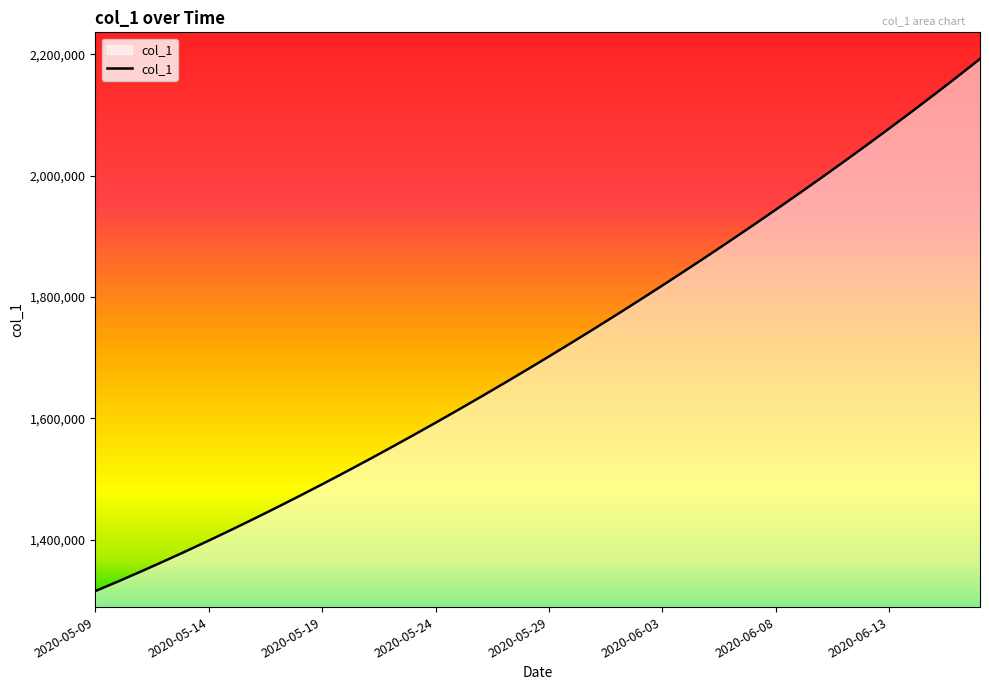

What is the difference between the maximum and minimum values?

877104.0